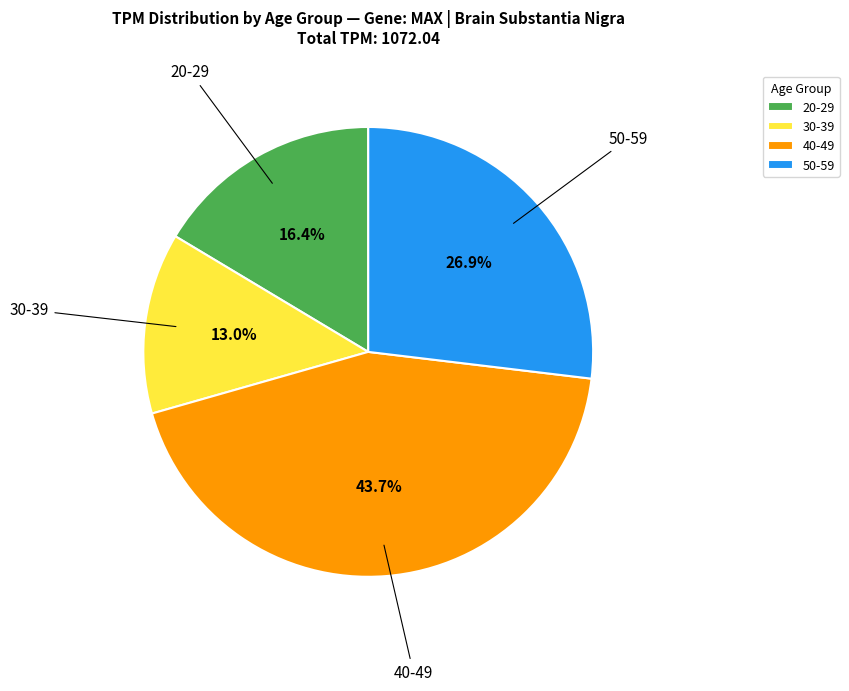

Is there a majority slice in this chart?

No